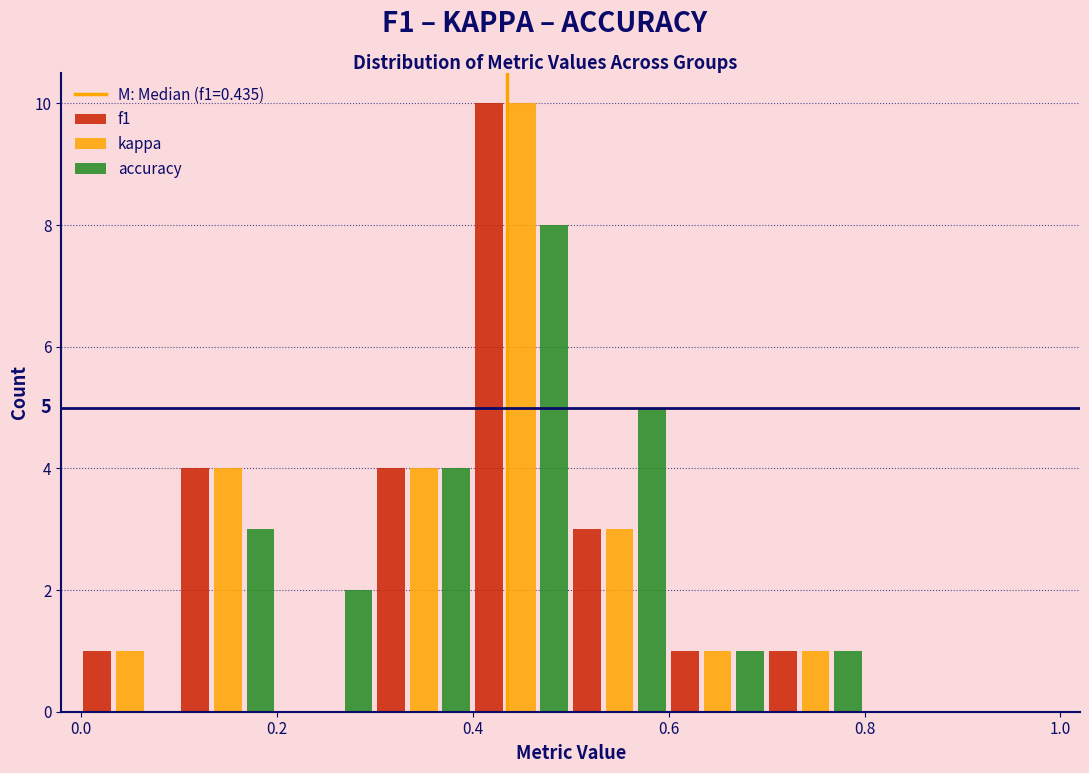

In the accuracy series, which range on the x-axis has the tallest bar?

0.4 to 0.5